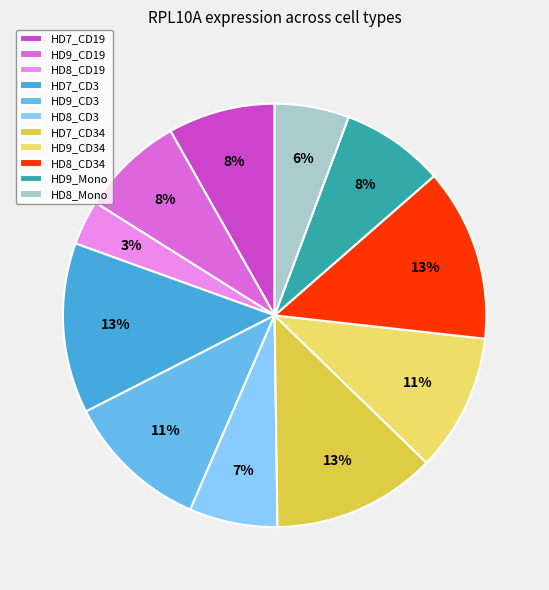

Which category has the smallest portion of the pie?

HD8_CD19